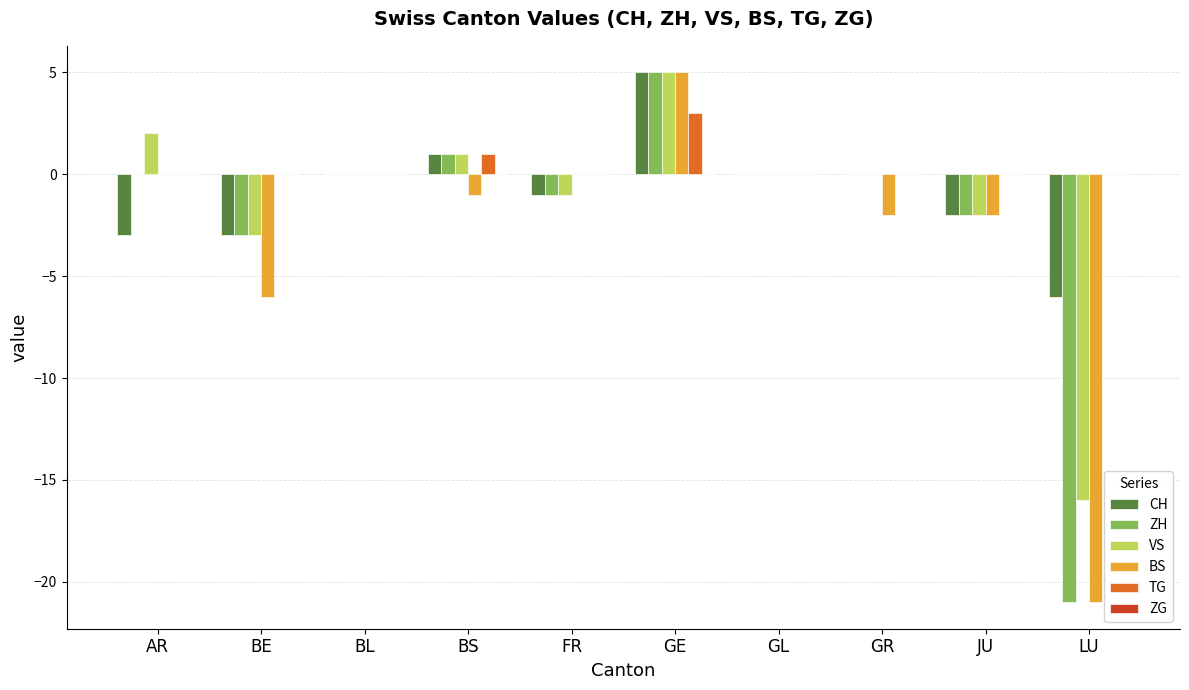

At which category is the sum across all series the highest?

GE